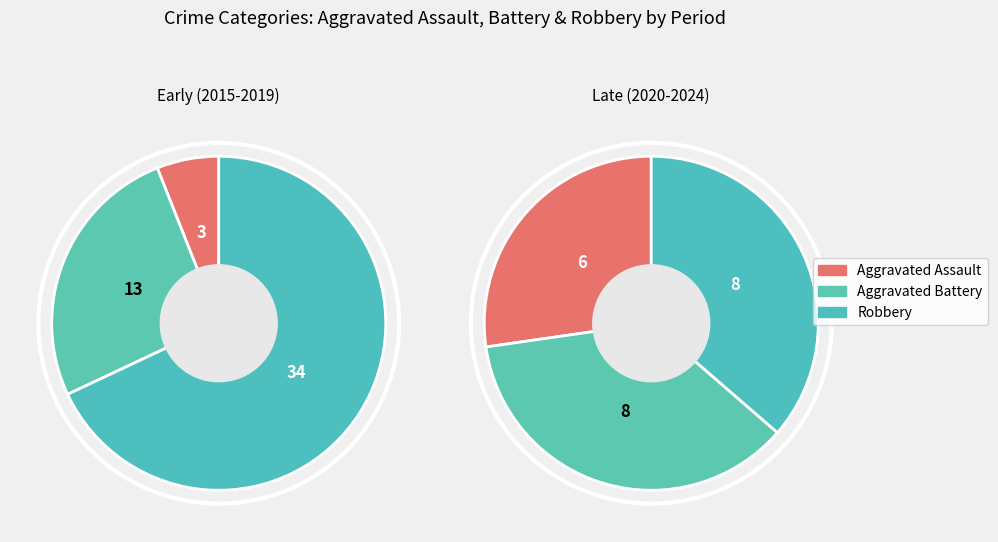

Rank the series by their average value, from lowest to highest.

Aggravated Assault, Aggravated Battery, Robbery